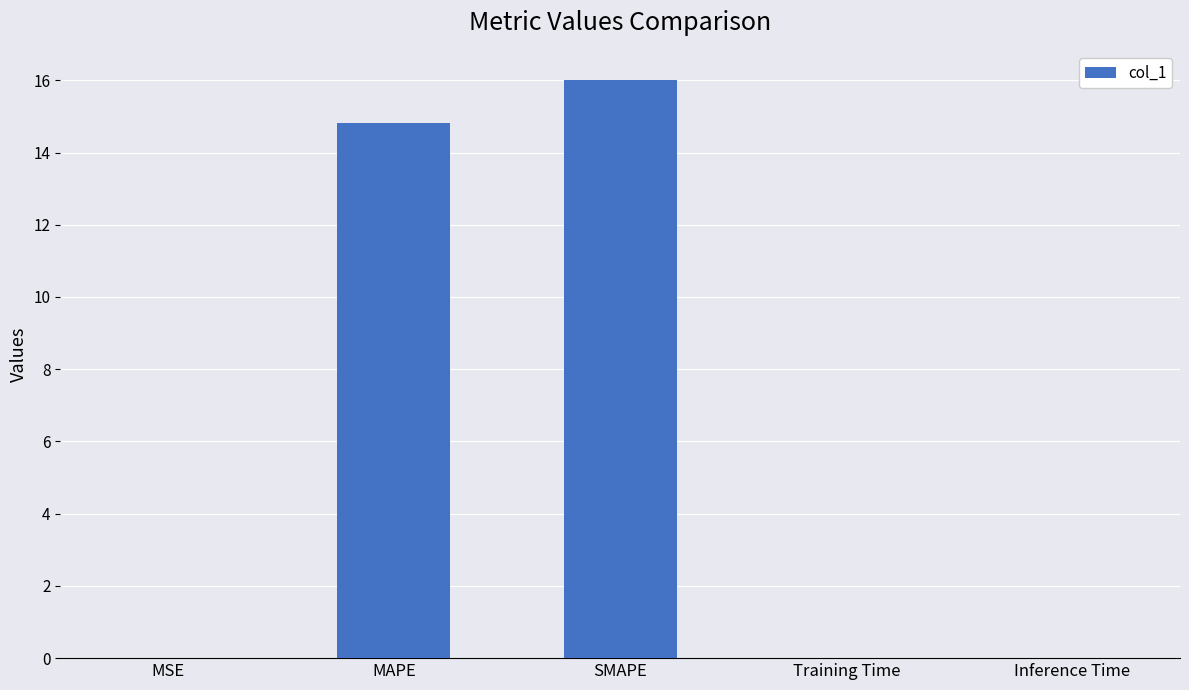

Which label corresponds to the largest value in the chart?

SMAPE